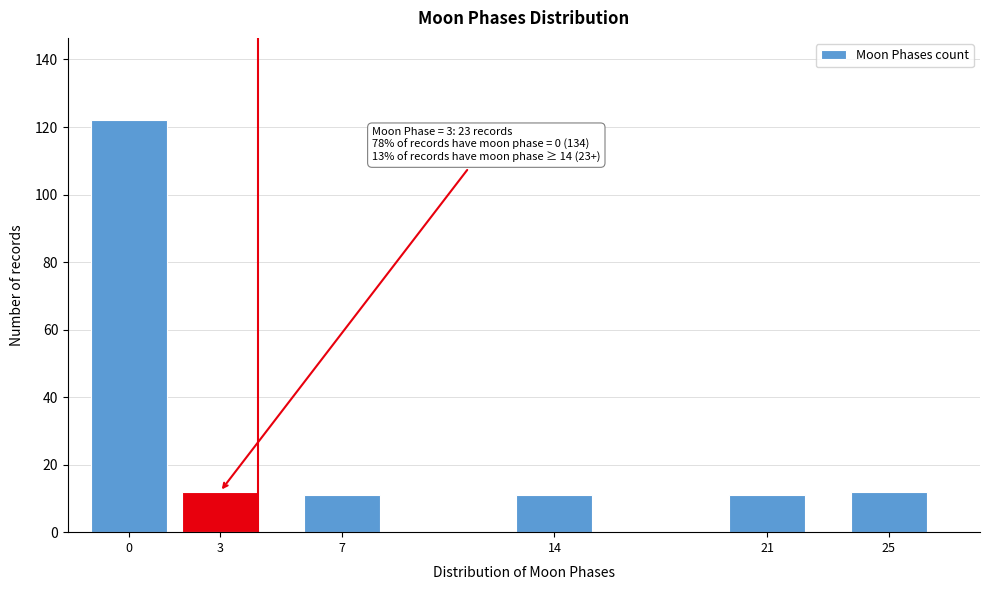

Reading left to right, list all the values displayed in this chart.

0=122	3=12	7=11	14=11	21=11	25=12